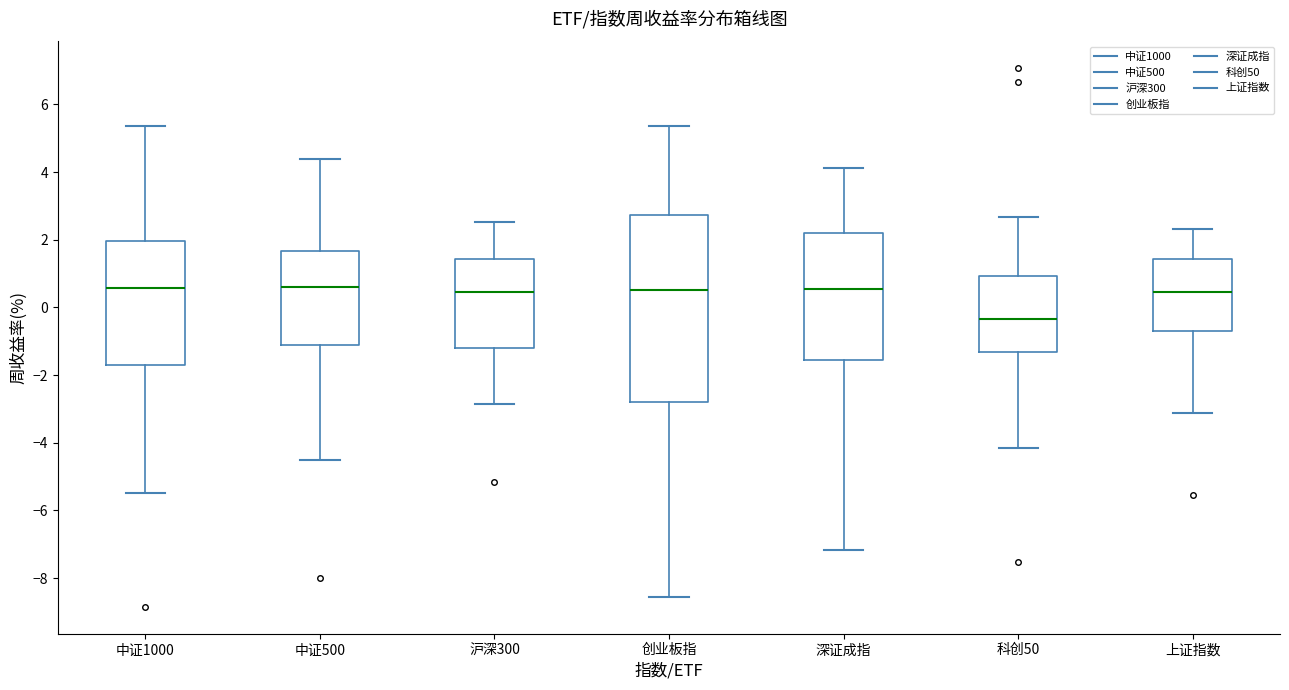

Reading left to right, read every box against the y-axis: the position of its median line, the range the box covers, and the ends of its whiskers. The values are not printed on the chart, so give them approximately, as read against the axis.

中证1000: median 0.6, box -1.6 to 2.0, whiskers -5.4 to 5.4
中证500: median 0.6, box -1.2 to 1.6, whiskers -4.6 to 4.4
沪深300: median 0.4, box -1.2 to 1.4, whiskers -2.8 to 2.6
创业板指: median 0.6, box -2.8 to 2.8, whiskers -8.6 to 5.4
深证成指: median 0.6, box -1.6 to 2.2, whiskers -7.2 to 4.2
科创50: median -0.4, box -1.4 to 1.0, whiskers -4.2 to 2.6
上证指数: median 0.4, box -0.8 to 1.4, whiskers -3.2 to 2.4